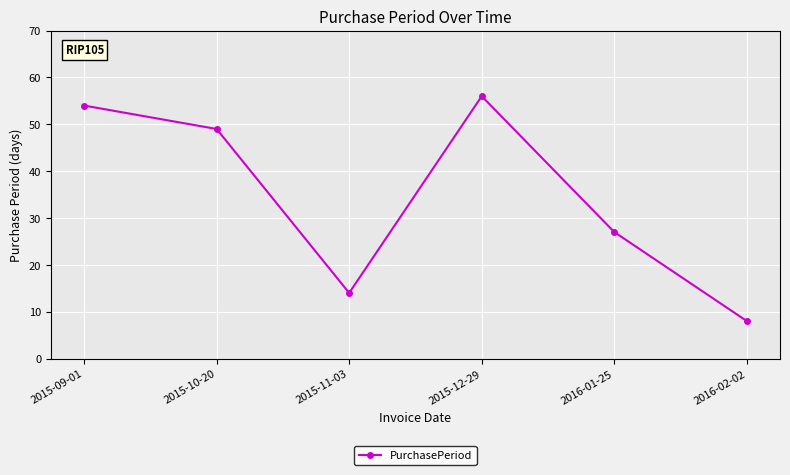

Where is the first local maximum?

2015-12-29